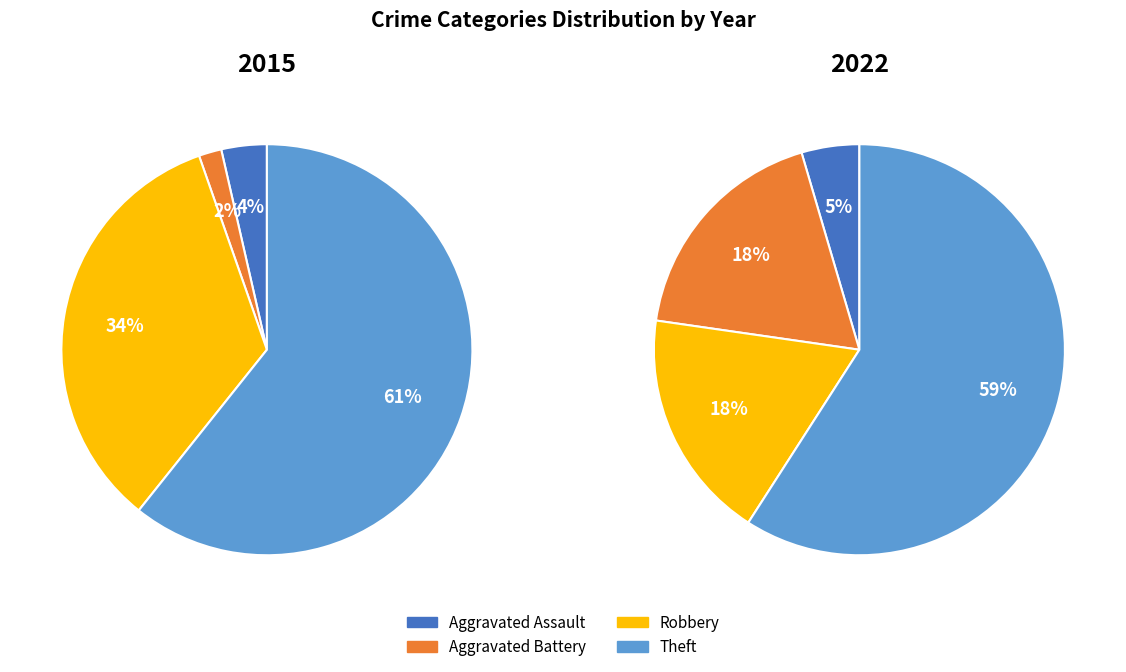

To the nearest percent, what percentage of the pie is Aggravated Assault?

5%